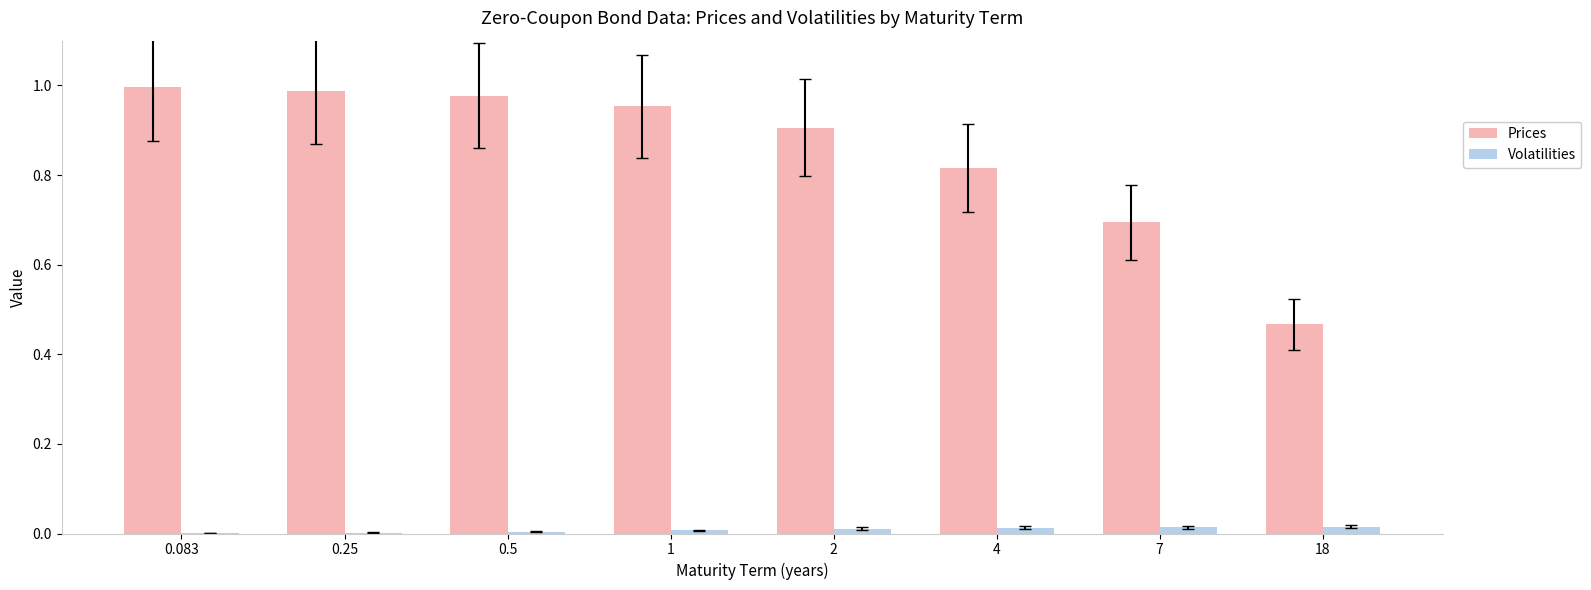

Is the value of Volatilities at 0.083 greater than the value of Prices at 0.25?

No